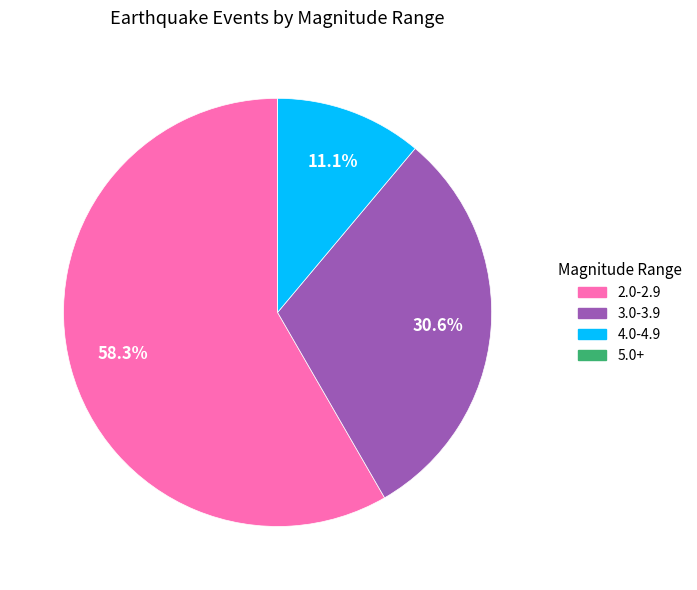

Is there a majority slice in this chart?

Yes